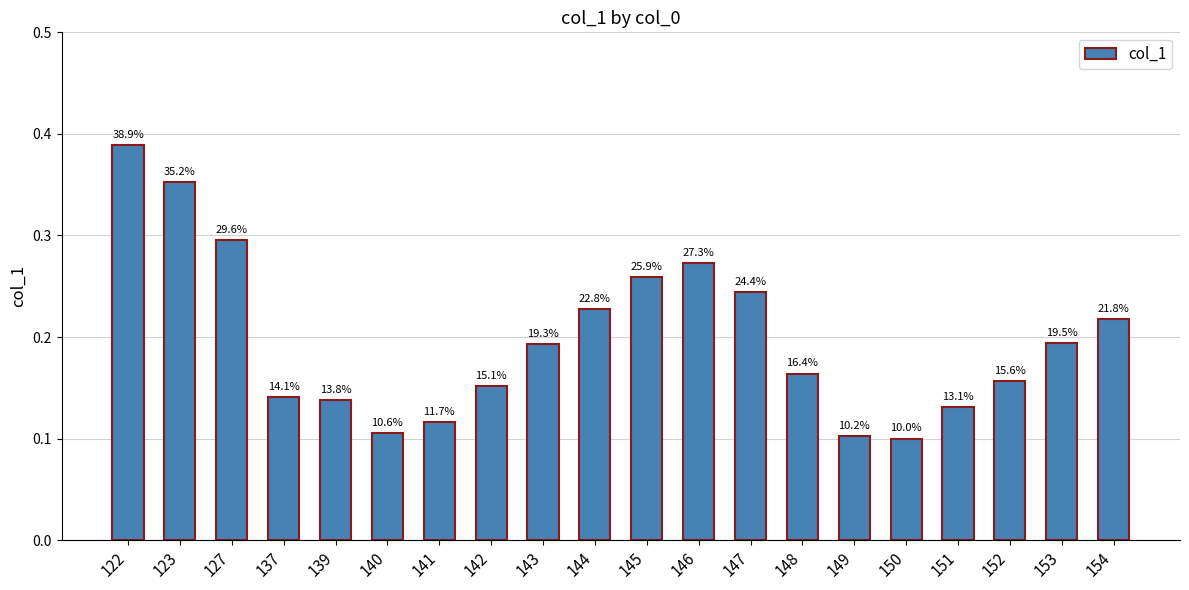

How many bars are there in total?

20